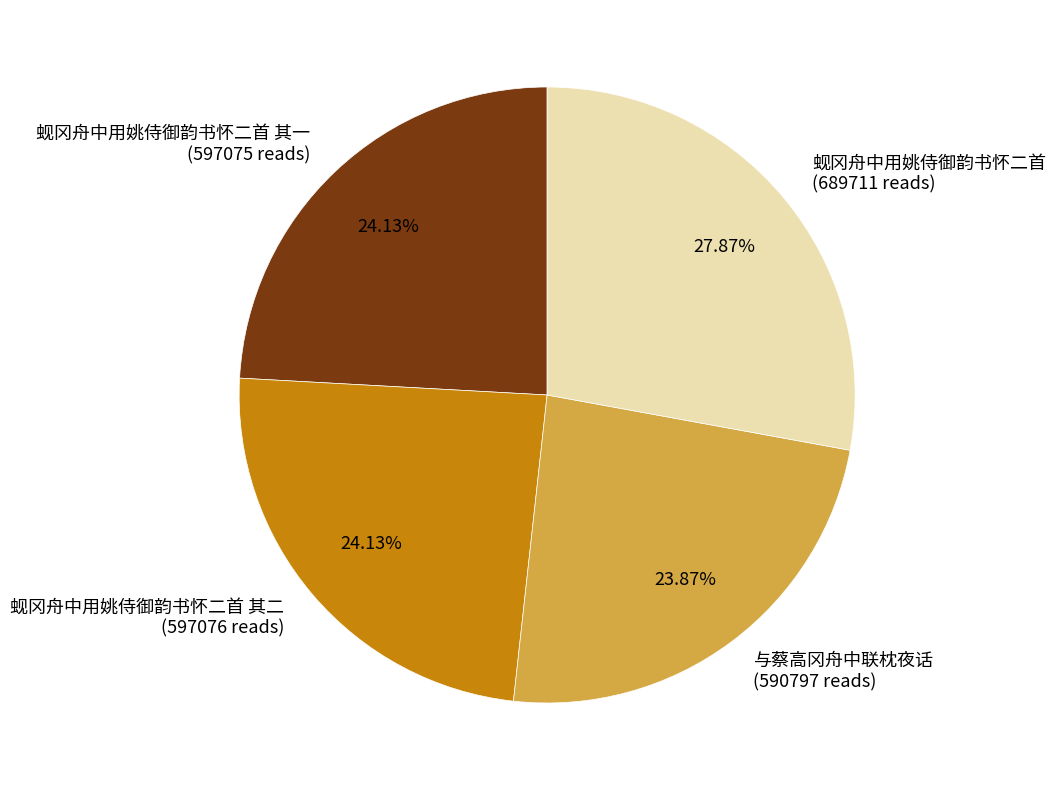

Is there a majority slice in this chart?

No